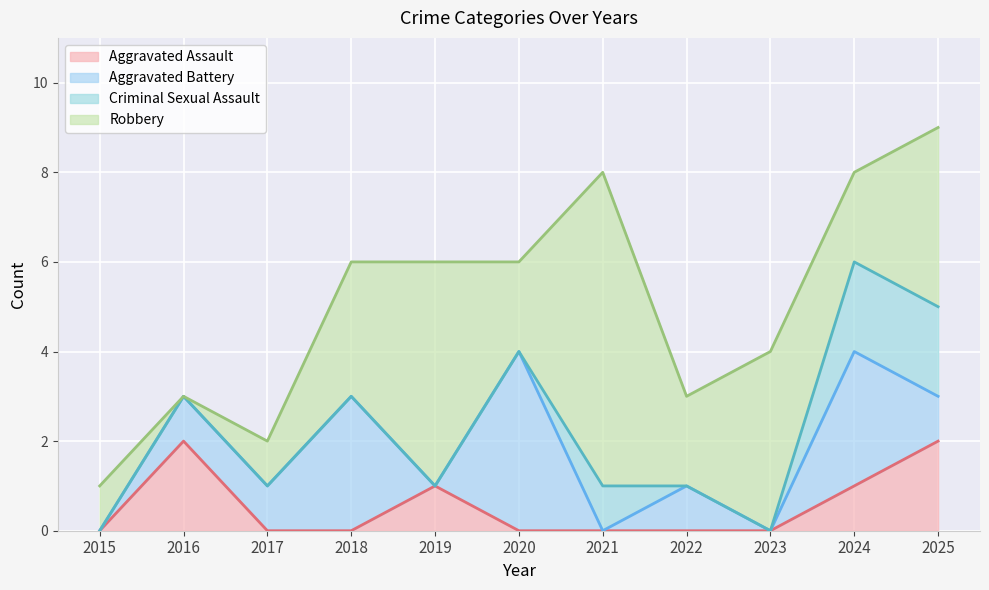

How many Criminal Sexual Assault values are between 0 and 1?

9